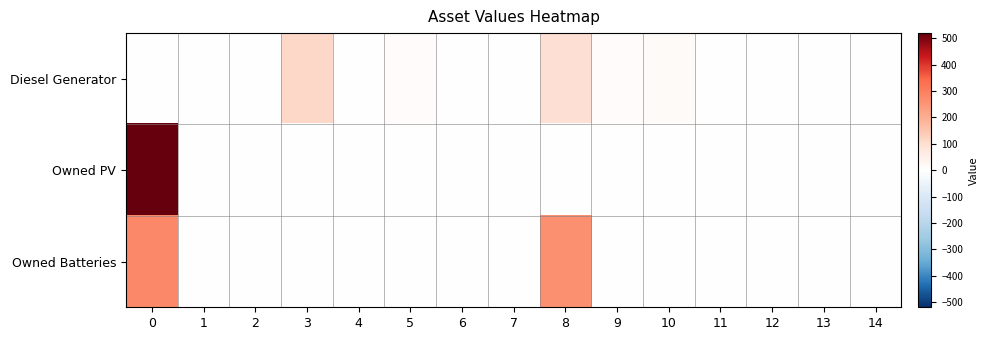

Reading left to right, extract all data points from this chart.

Diesel Generator: 0=0	1=0	2=0	3=111	4=0	5=12	6=0	7=0	8=97	9=11	10=16	11=0	12=0	13=0	14=0
Owned PV: 0=516	1=0	2=0	3=0	4=0	5=0	6=0	7=0	8=0	9=0	10=0	11=0	12=0	13=0	14=0
Owned Batteries: 0=279	1=0	2=0	3=0	4=0	5=0	6=0	7=0	8=264	9=0	10=0	11=0	12=0	13=0	14=0